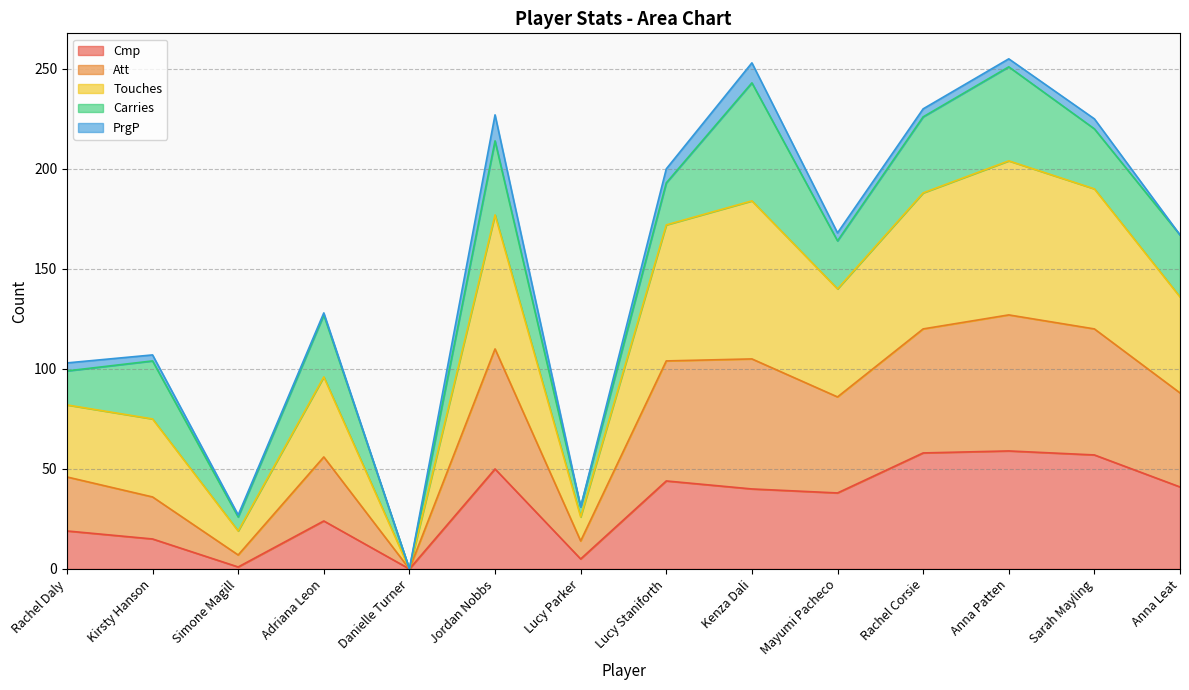

What is the maximum value for Cmp?

59